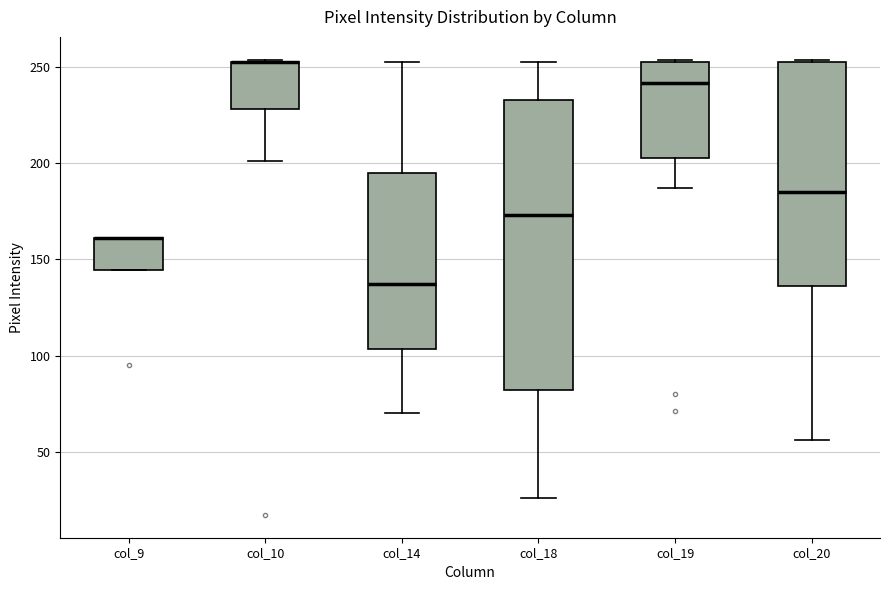

Reading left to right, transcribe this box plot: for each box, give where its median line is, the range the box spans, and where its two whiskers end, as read against the y-axis. The values are not printed on the chart, so give them approximately, as read against the axis.

col_9: median 160 (drawn on the box's upper edge), box 145 to 160, whiskers 145 to 160
col_10: median 255 (drawn on the box's upper edge), box 230 to 255, whiskers 200 to 255
col_14: median 135, box 105 to 195, whiskers 70 to 255
col_18: median 175, box 80 to 235, whiskers 25 to 255
col_19: median 240, box 205 to 255, whiskers 185 to 255
col_20: median 185, box 135 to 255, whiskers 55 to 255